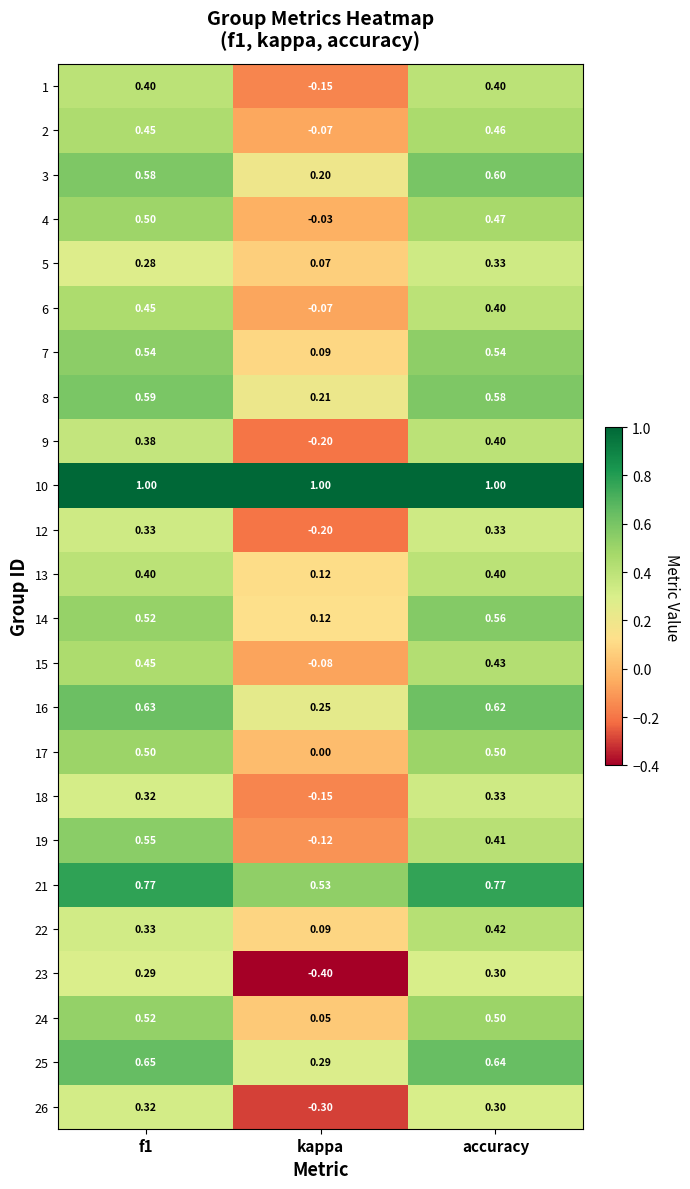

Which category has the lowest value in the 9 series?

kappa